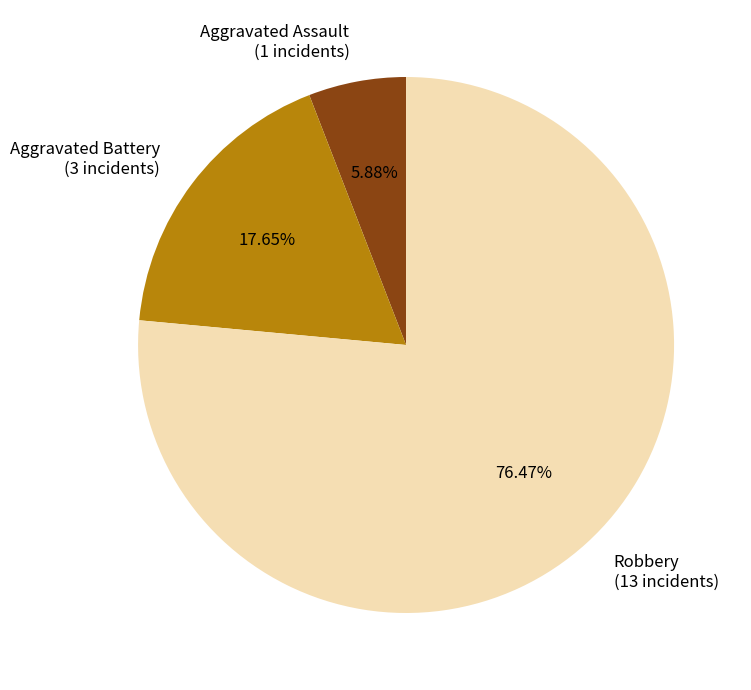

To the nearest percent, what percentage of the pie is Robbery?

76%